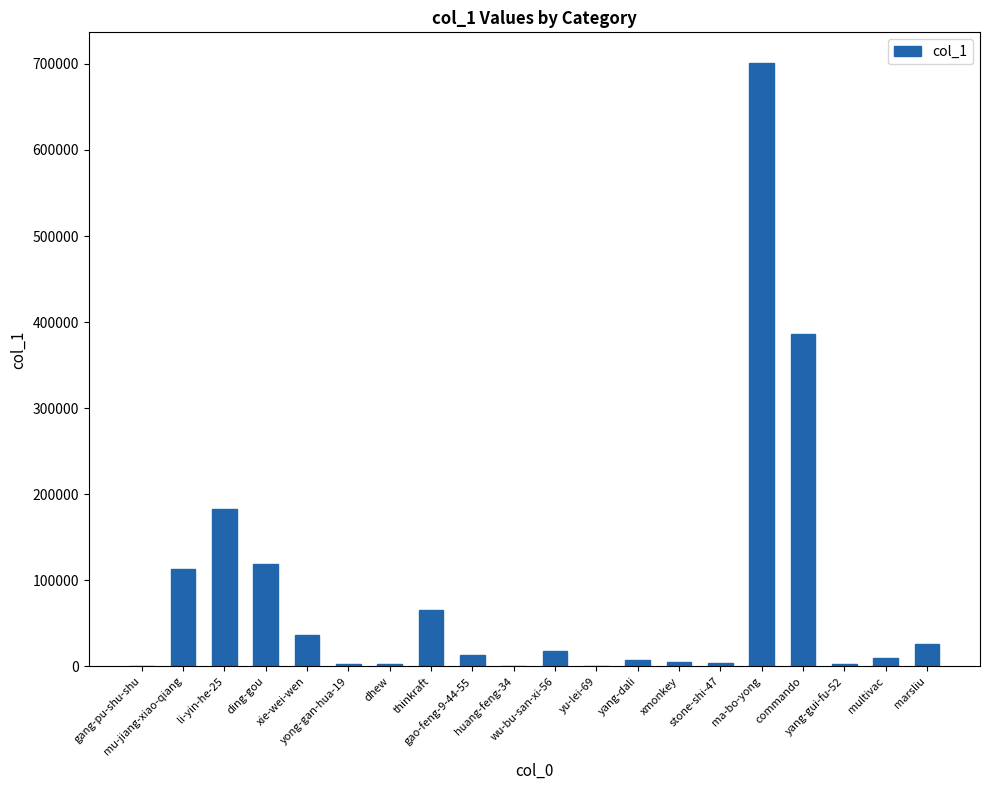

What is the greatest value displayed?

701640